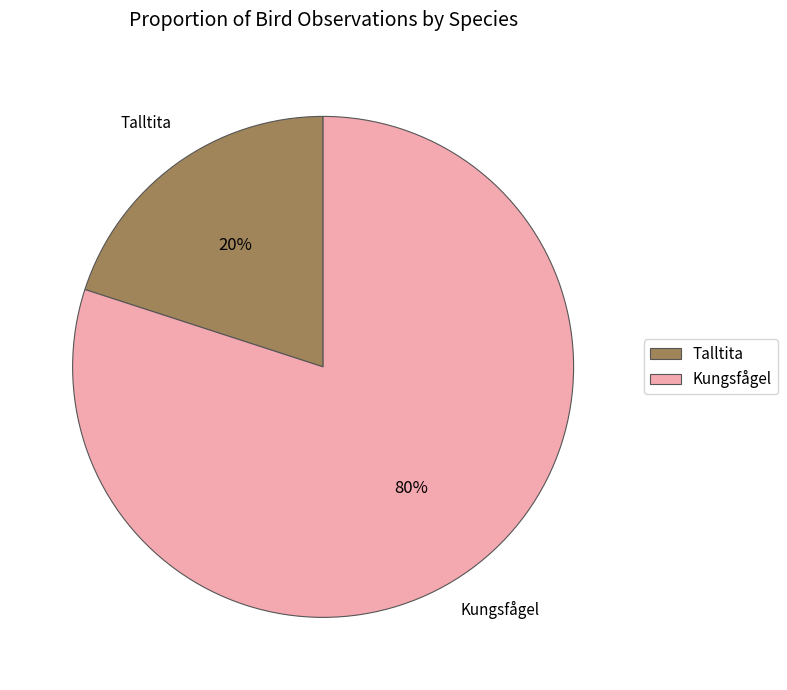

Is it true that Talltita is 20% of the pie?

True